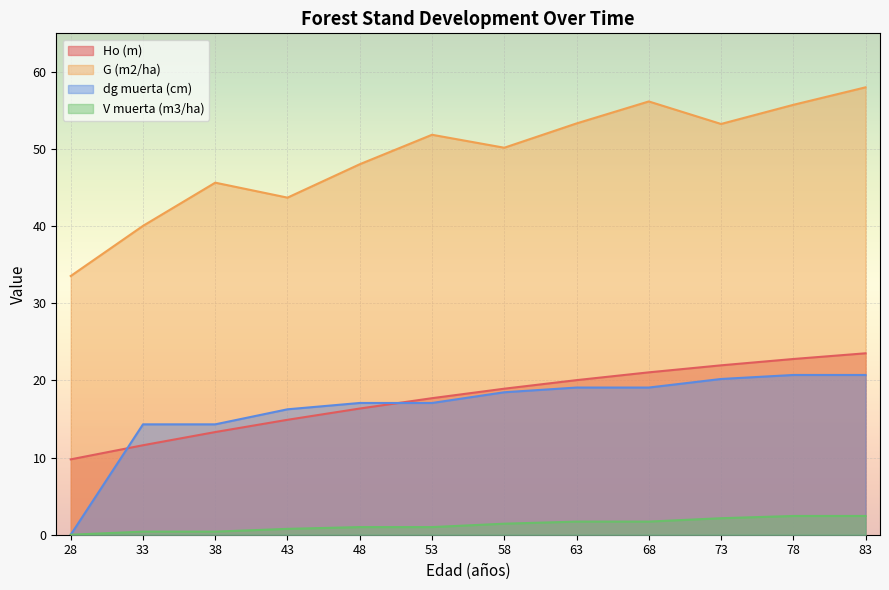

What is the total value across all series at 63?

94.1